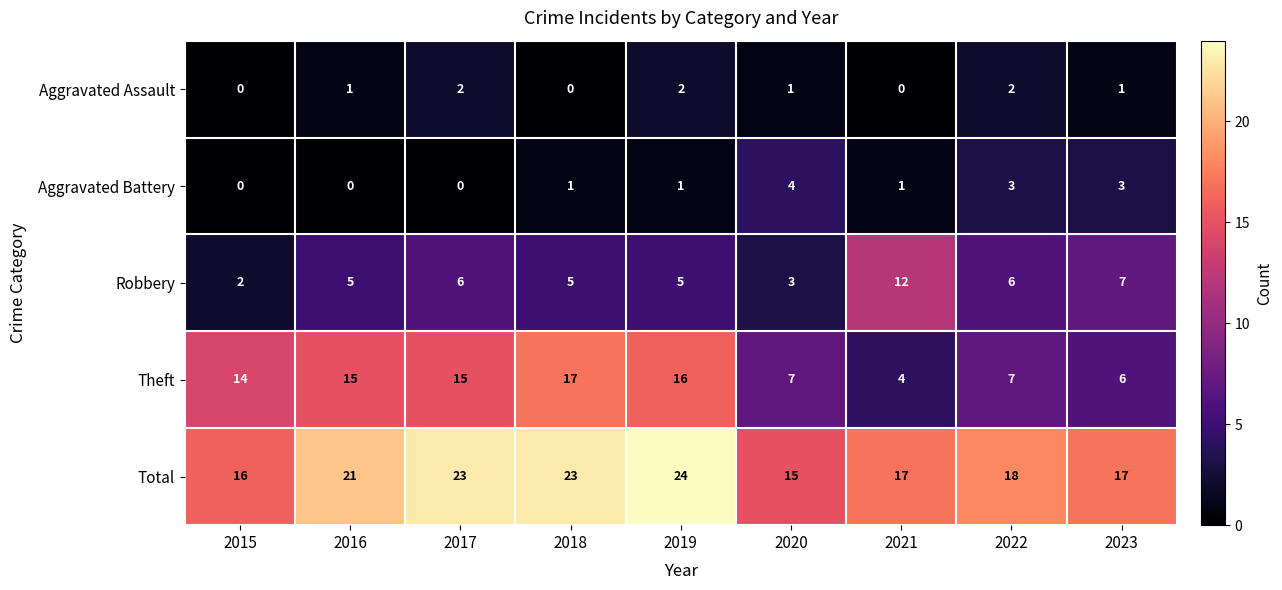

At which category does the chart reach its peak across all series?

2019